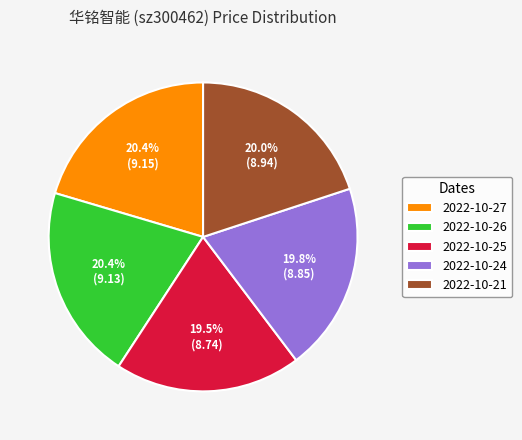

How many segments does this pie chart have?

5